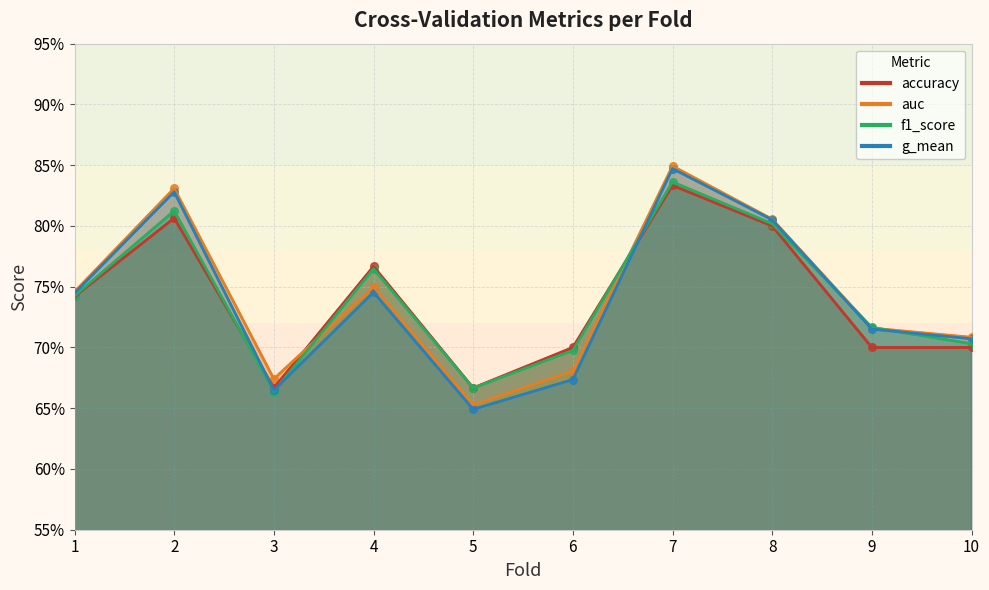

Is the value of g_mean at 10 greater than the value of accuracy at 9?

Yes